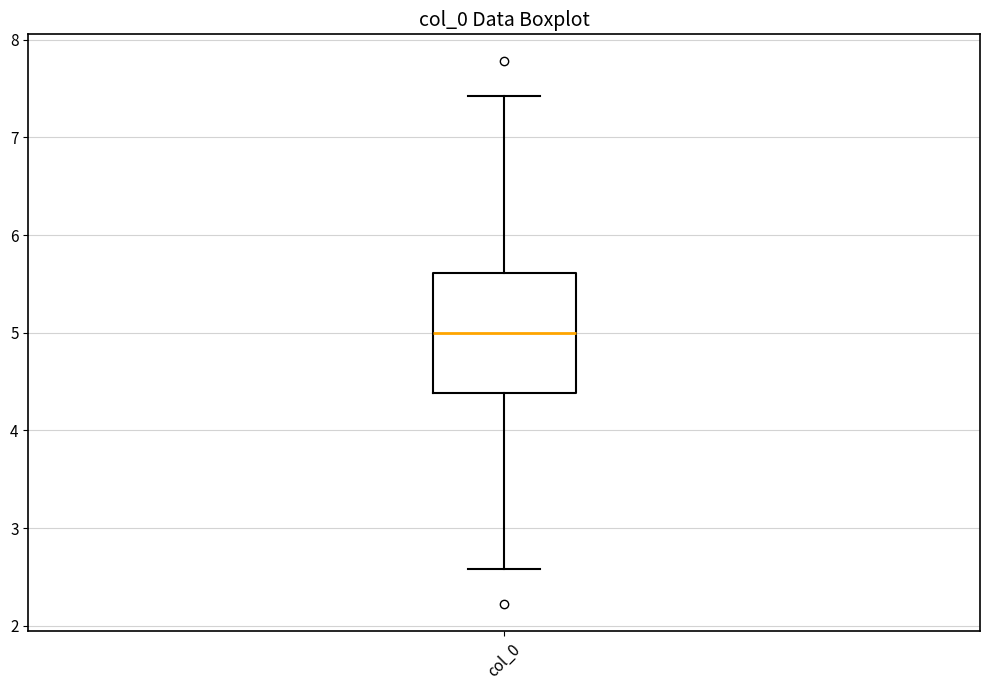

Read this box plot against the y-axis: the position of the median line, the range covered by the box, and the ends of both whiskers. The values are not printed on the chart, so give them approximately, as read against the axis.

median 5.0, box 4.4 to 5.6, whiskers 2.6 to 7.4